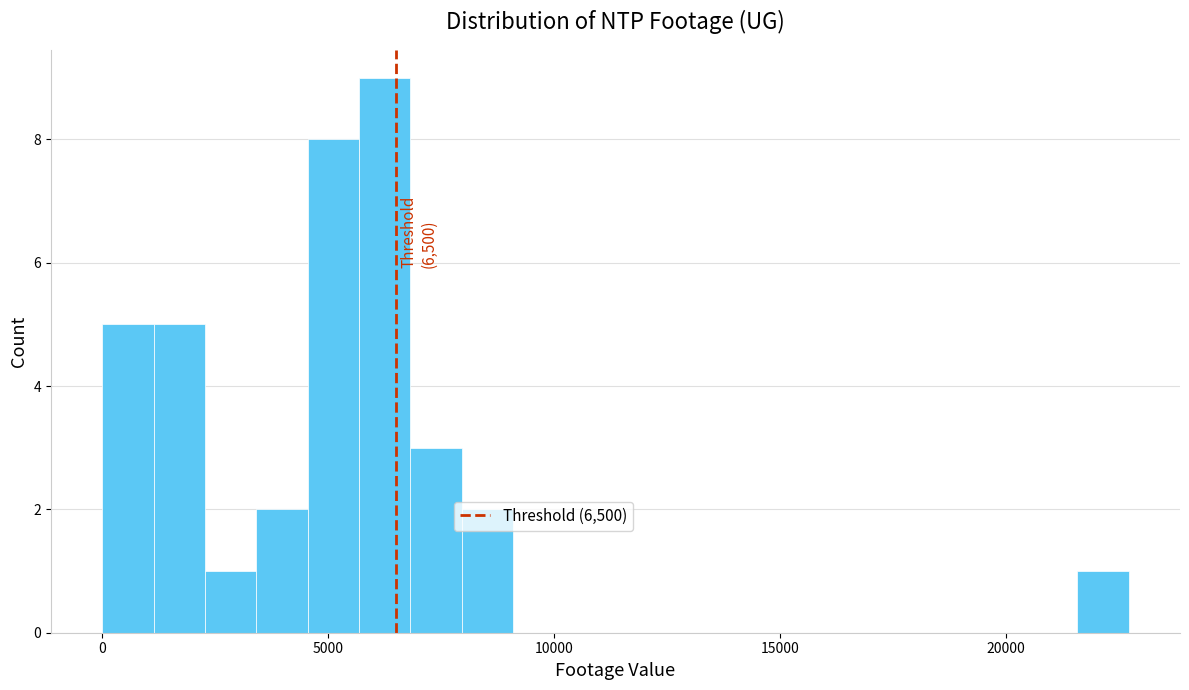

Read against the x-axis, roughly where is the centre of the tallest bar?

6000